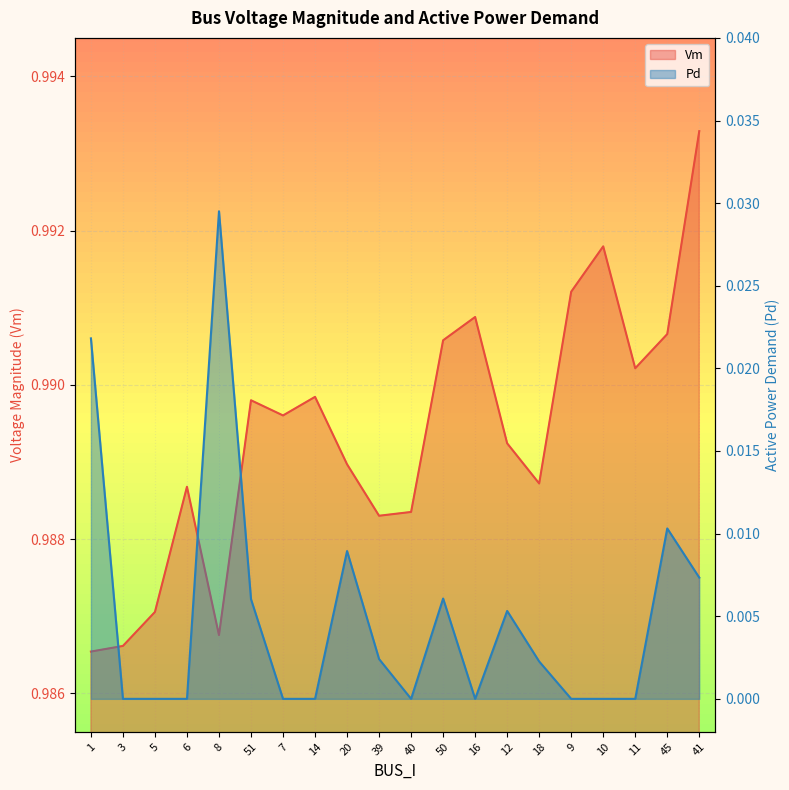

True or false: Vm has a value of 0.6 at 40.

False